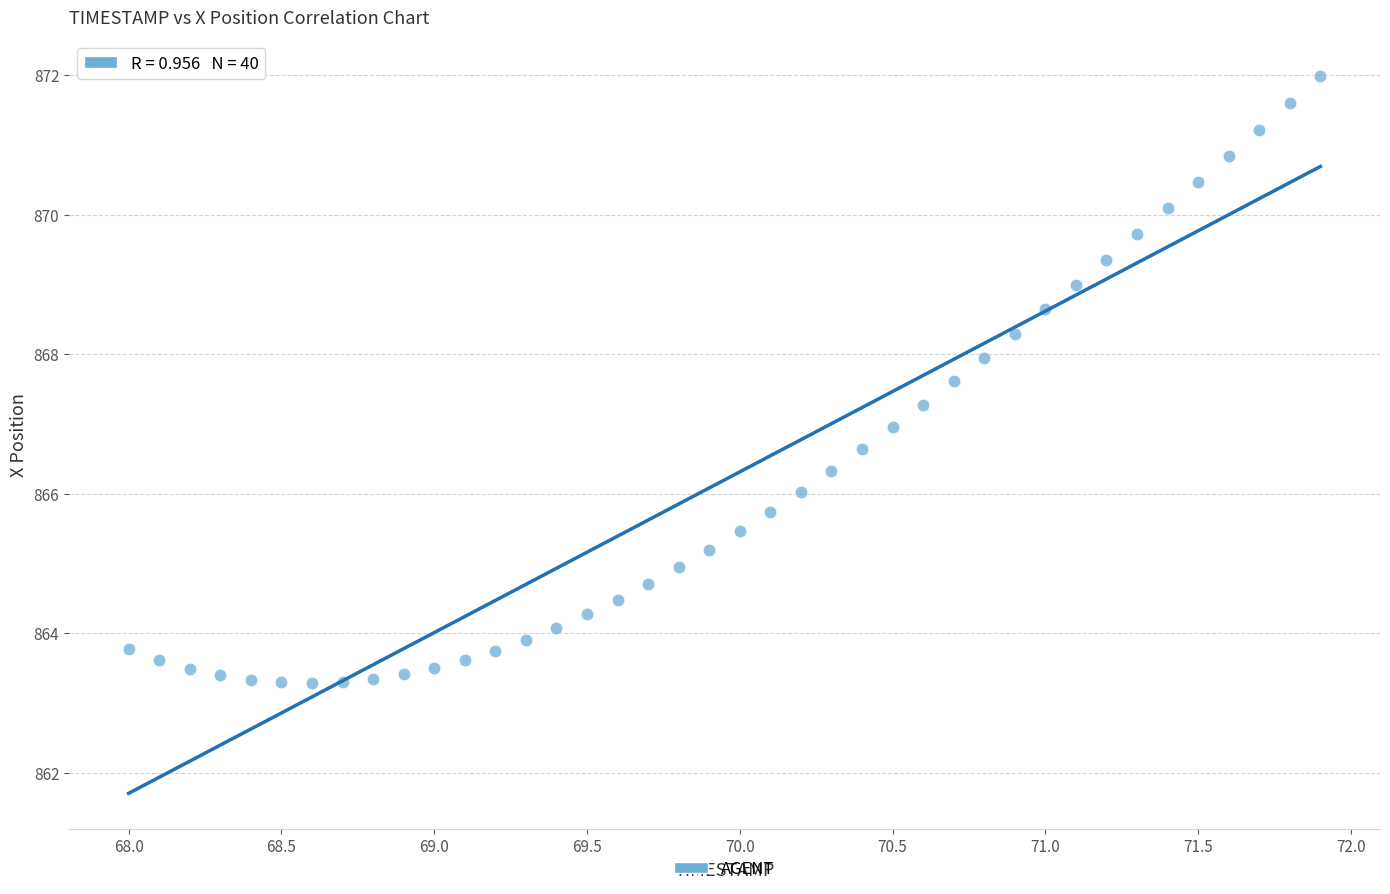

What is the range of Y values (max minus min)?

8.7